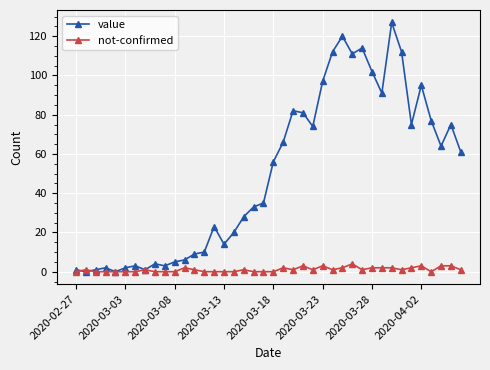

List the series in order of their peak value, highest first.

value, not-confirmed